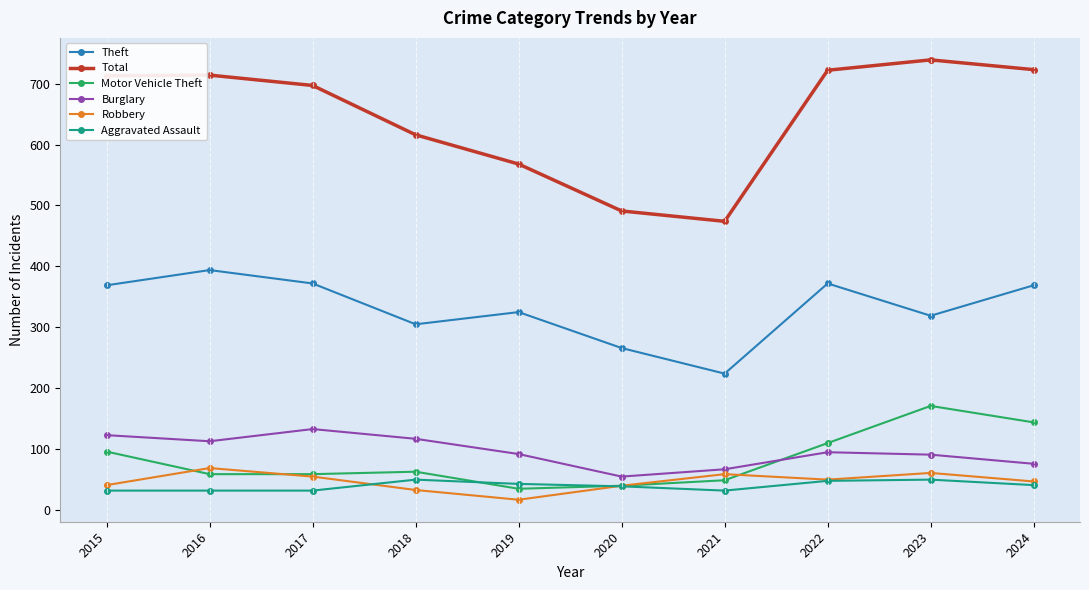

What is the smallest value displayed?

17